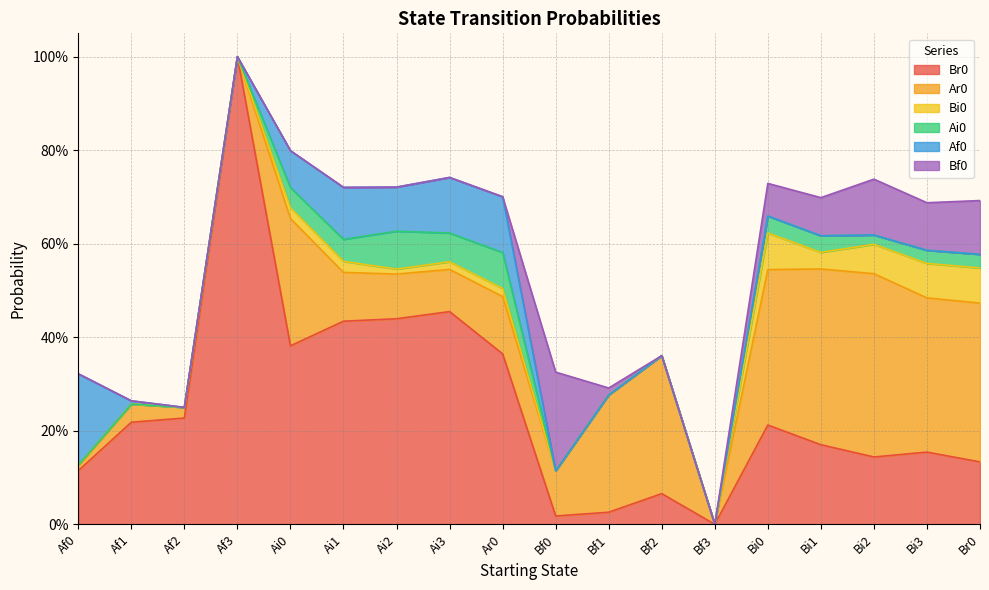

Which series changed the most between Bf2 and Bf3?

Ar0